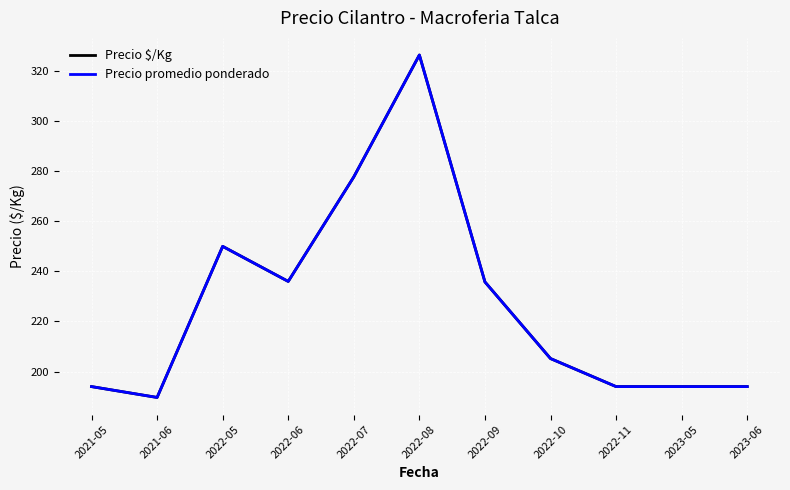

What is the average value of the Precio $/Kg series?

227.0